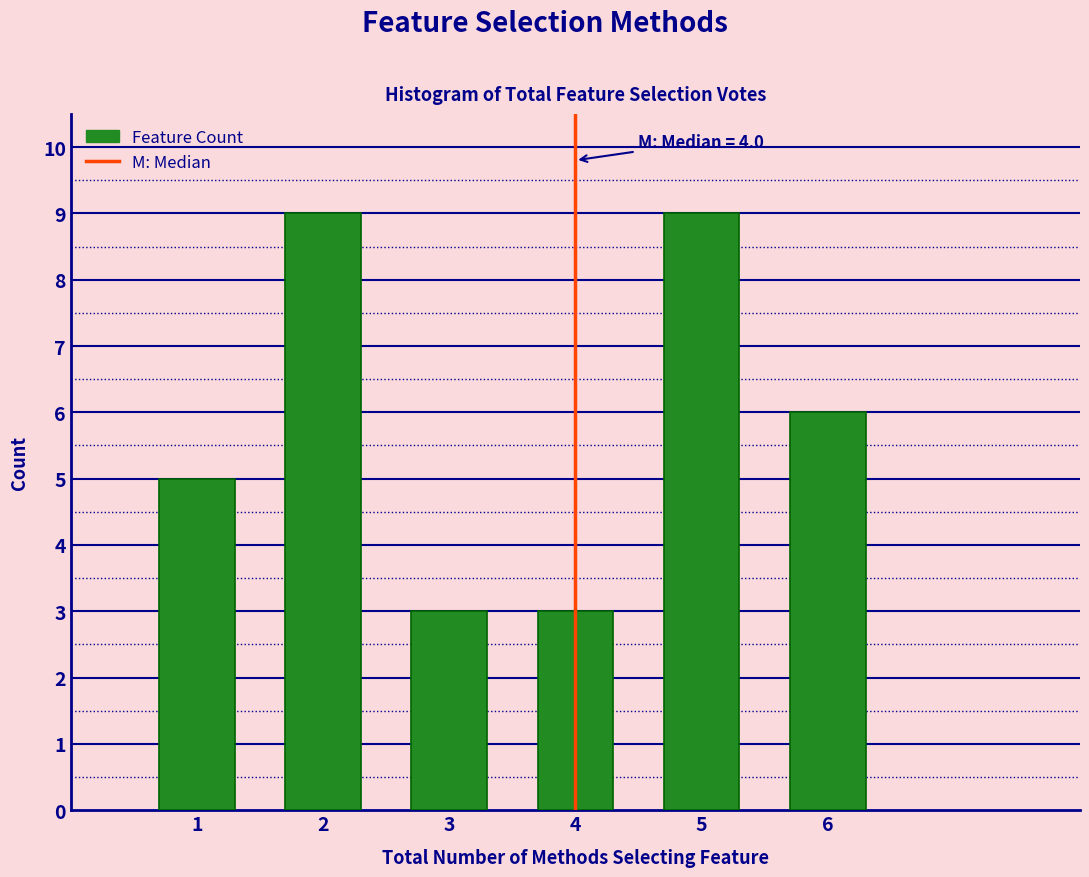

Reading right to left, what are all the values shown in this chart?

6=6	5=9	4=3	3=3	2=9	1=5